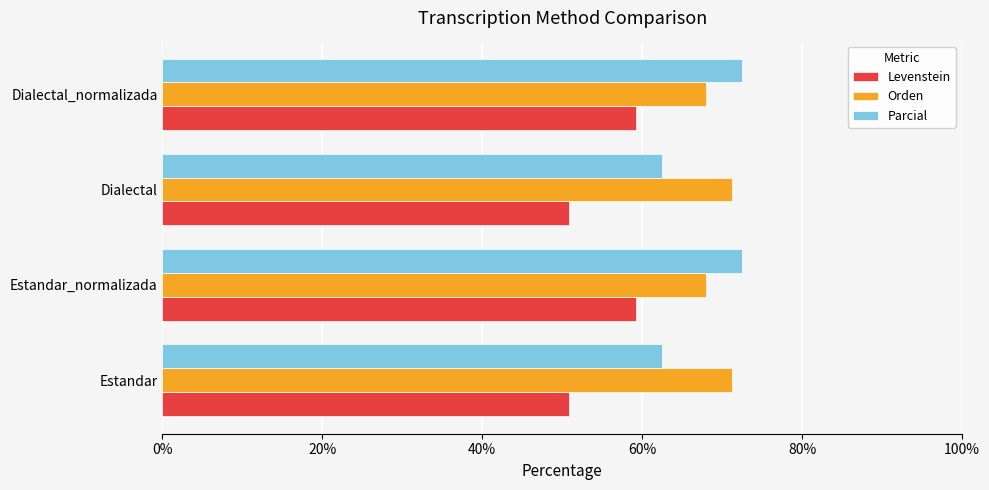

Rank the series at Dialectal_normalizada from lowest to highest value.

Levenstein, Orden, Parcial